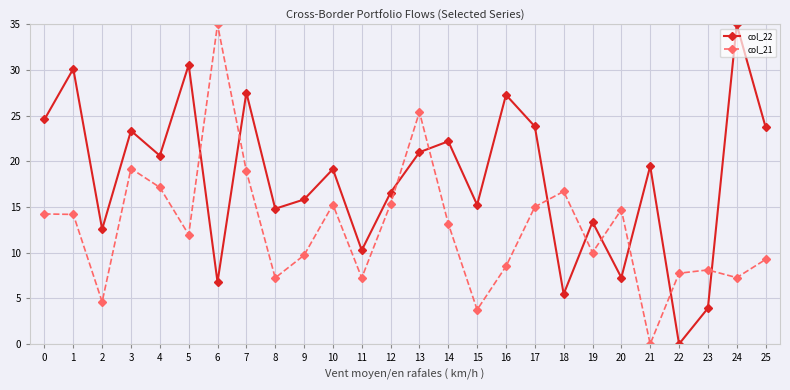

Count the number of categories in the chart.

26